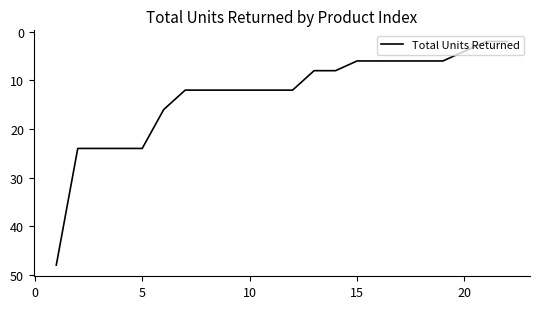

What is the difference between the maximum and minimum values?

46